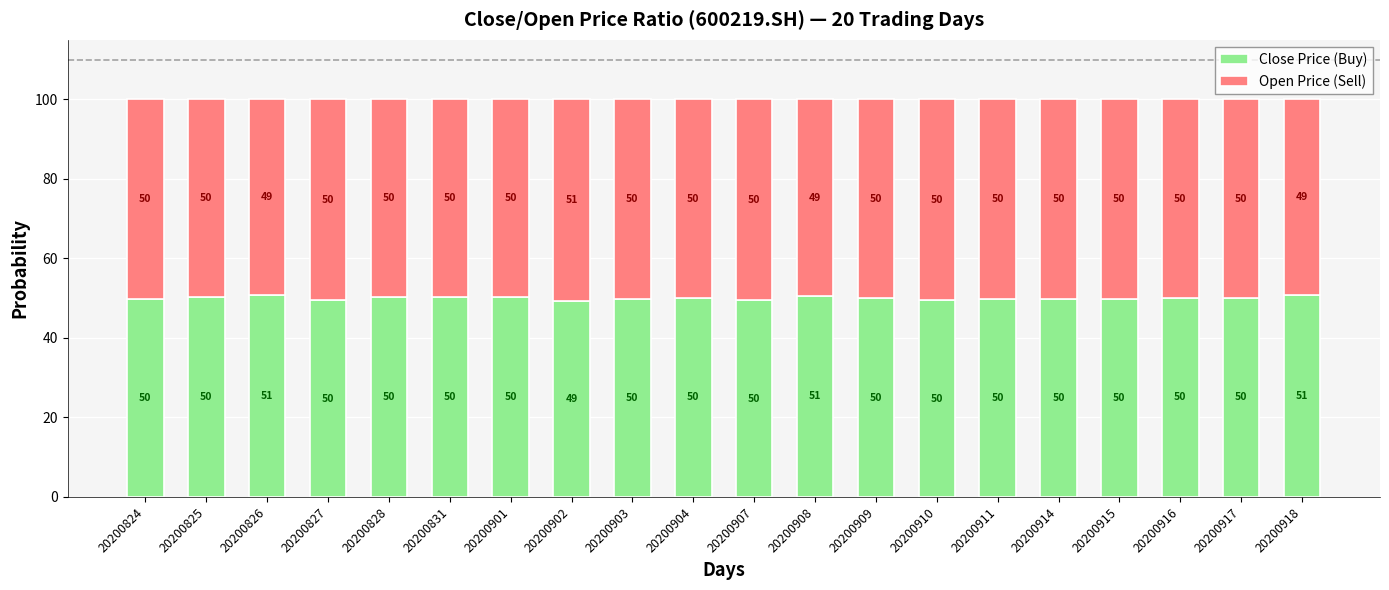

How many distinct data groups are displayed?

2